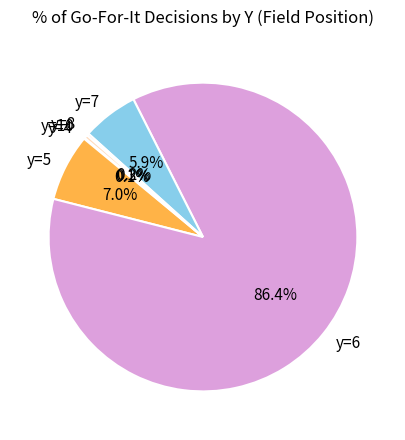

Is the sum of y=5 and y=10 greater than half?

No